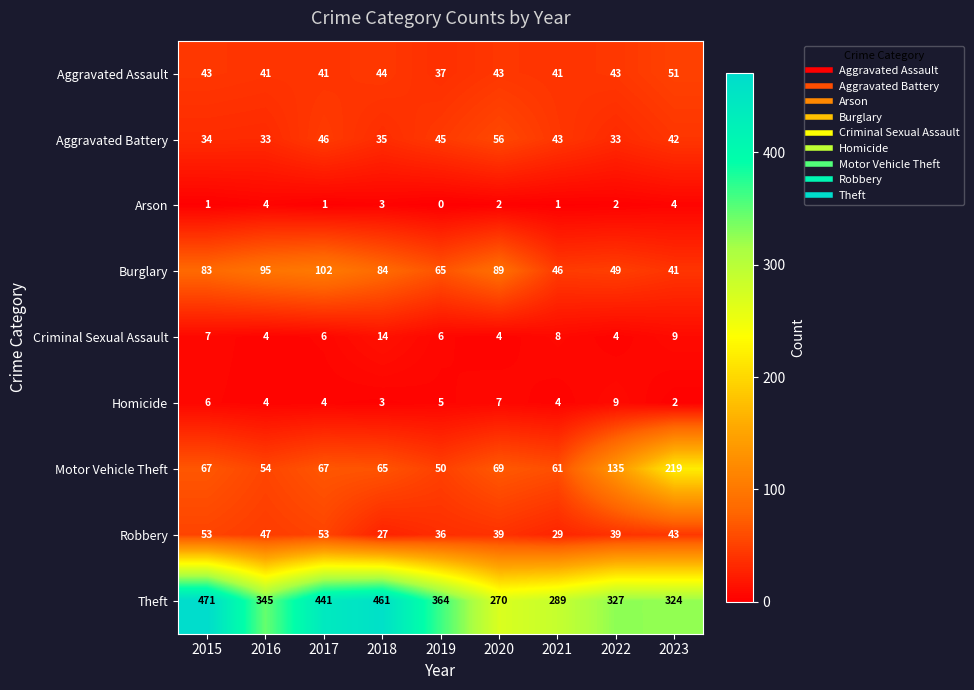

At how many categories does at least one series exceed 438?

3